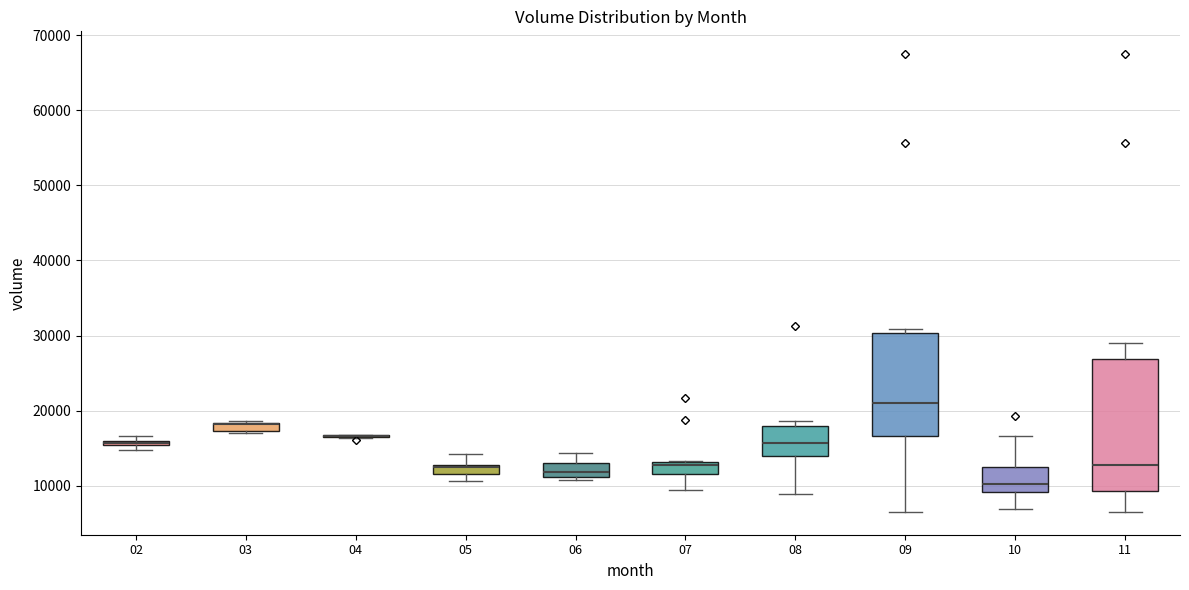

Which box is the tallest, from its lower edge to its upper edge?

11